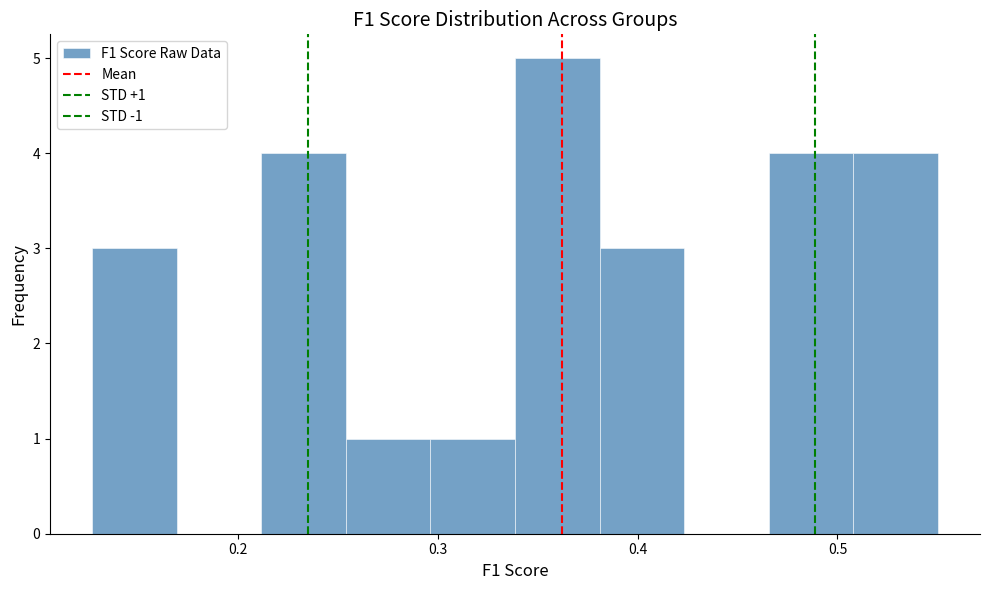

Which range on the x-axis has the tallest bar?

0.34 to 0.38